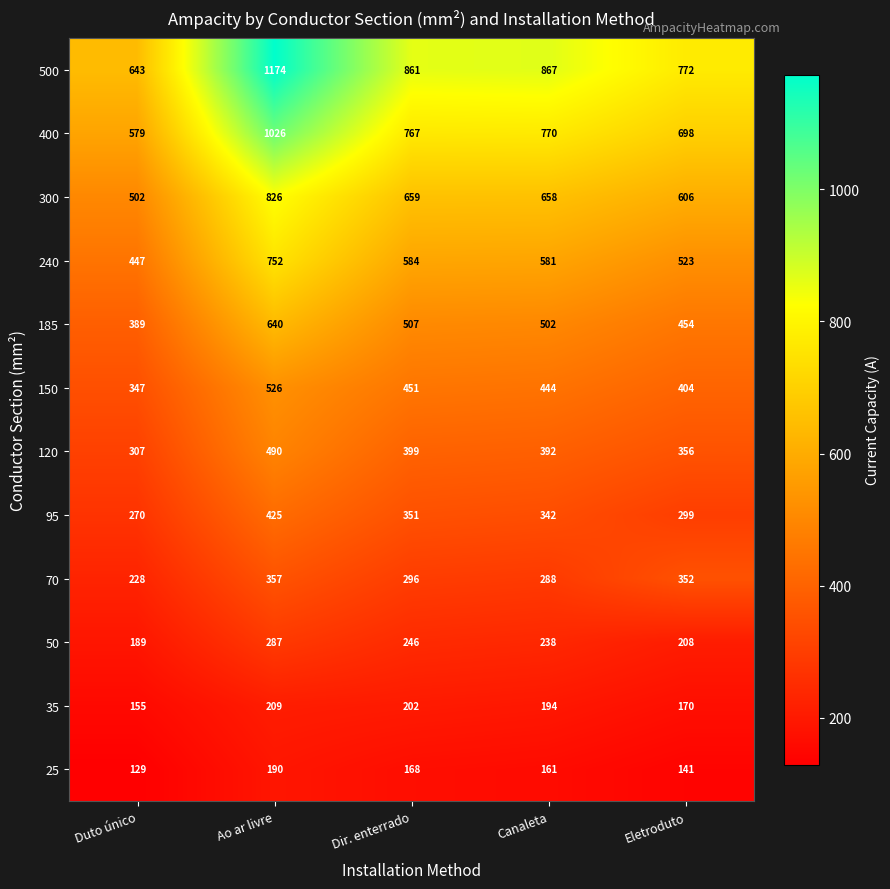

Rank the series at Dir. enterrado from lowest to highest value.

25, 35, 50, 70, 95, 120, 150, 185, 240, 300, 400, 500